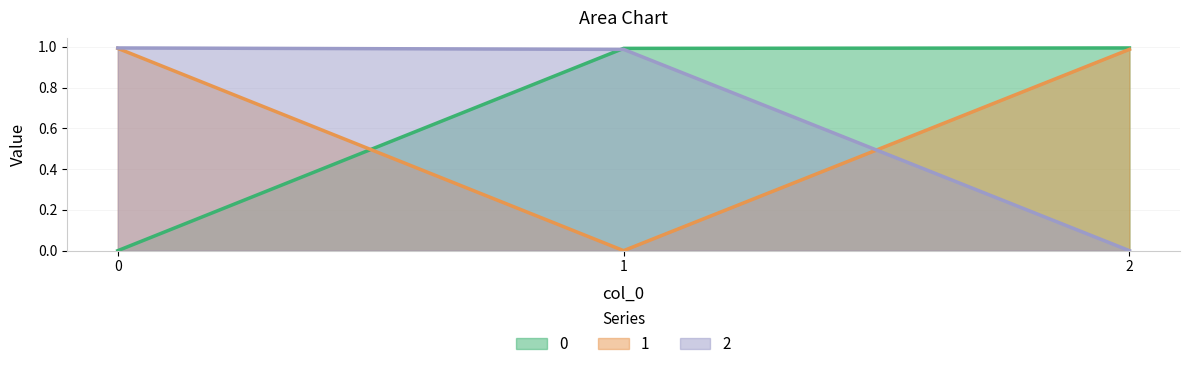

At which label is 1 closest to 0?

1